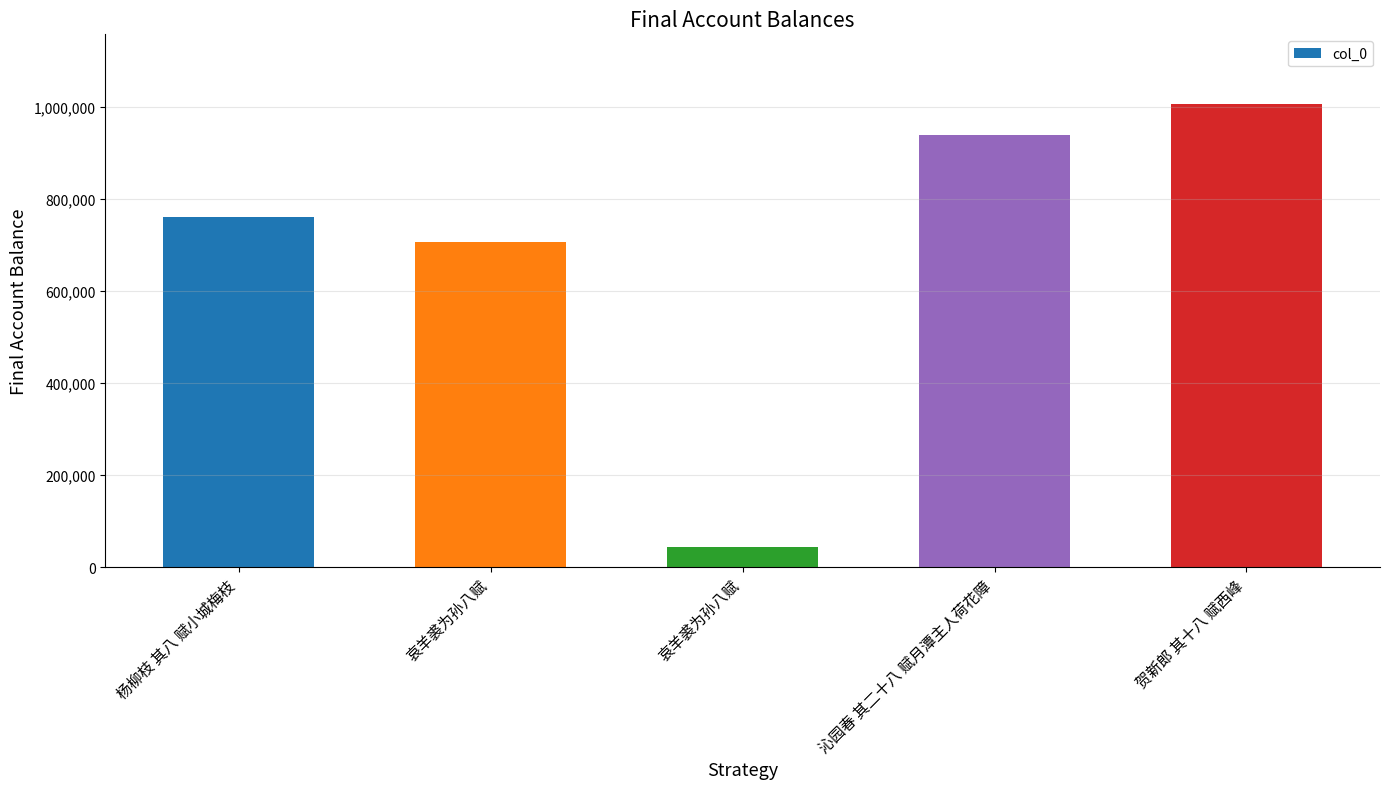

How many distinct data groups are displayed?

1